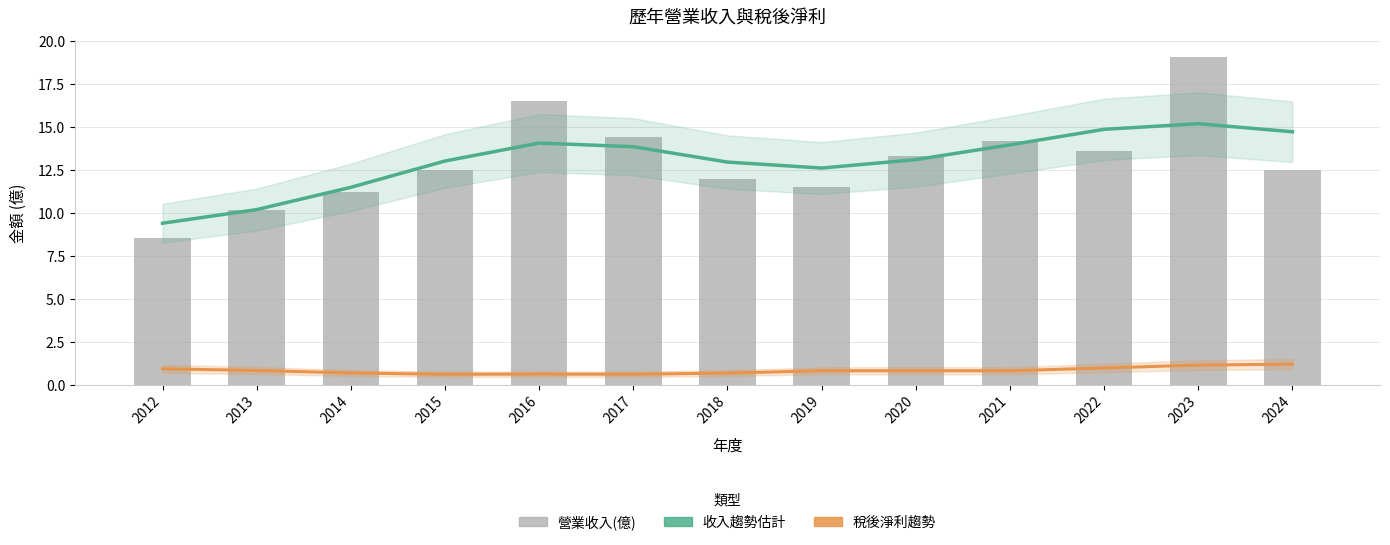

What is the average value of the 營業收入(億) series?

13.0